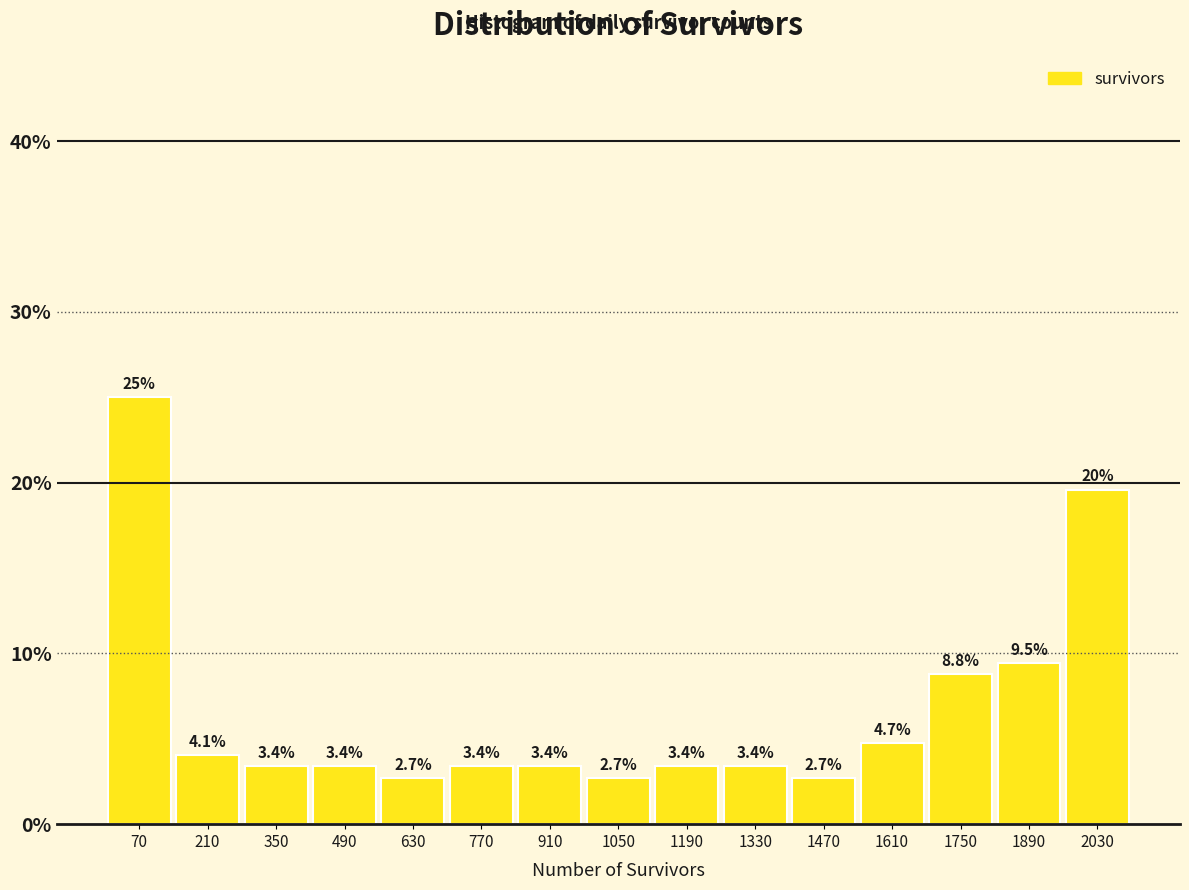

Over which range of the x-axis is the bar tallest?

0 to 140